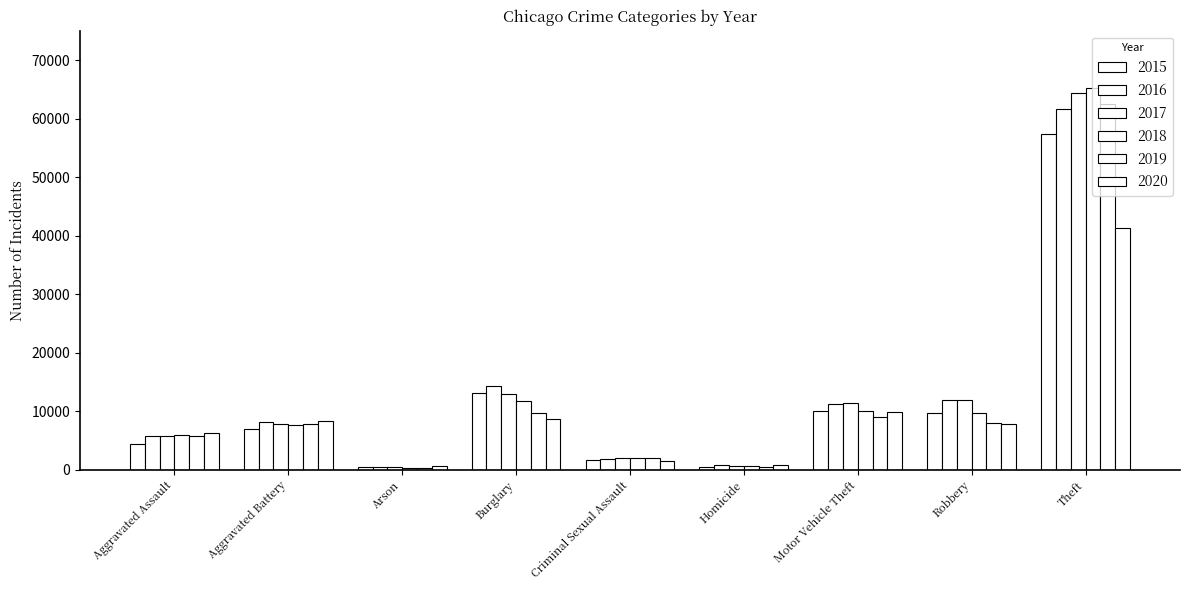

Rank the categories by 2016 value from highest to lowest.

Theft, Burglary, Robbery, Motor Vehicle Theft, Aggravated Battery, Aggravated Assault, Criminal Sexual Assault, Homicide, Arson